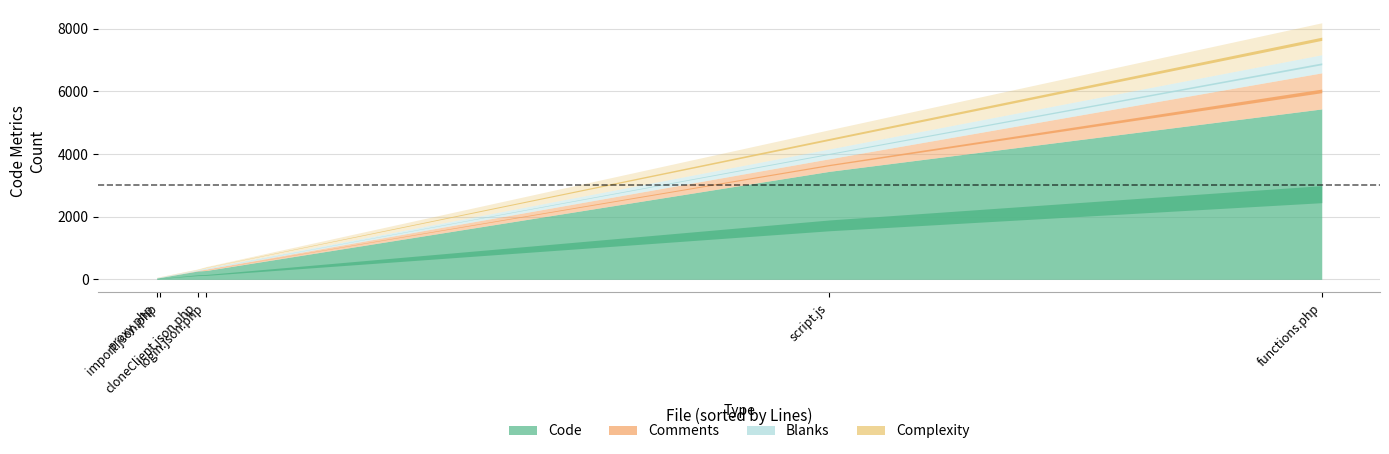

What value does the Comments series have at functions.php?

1152